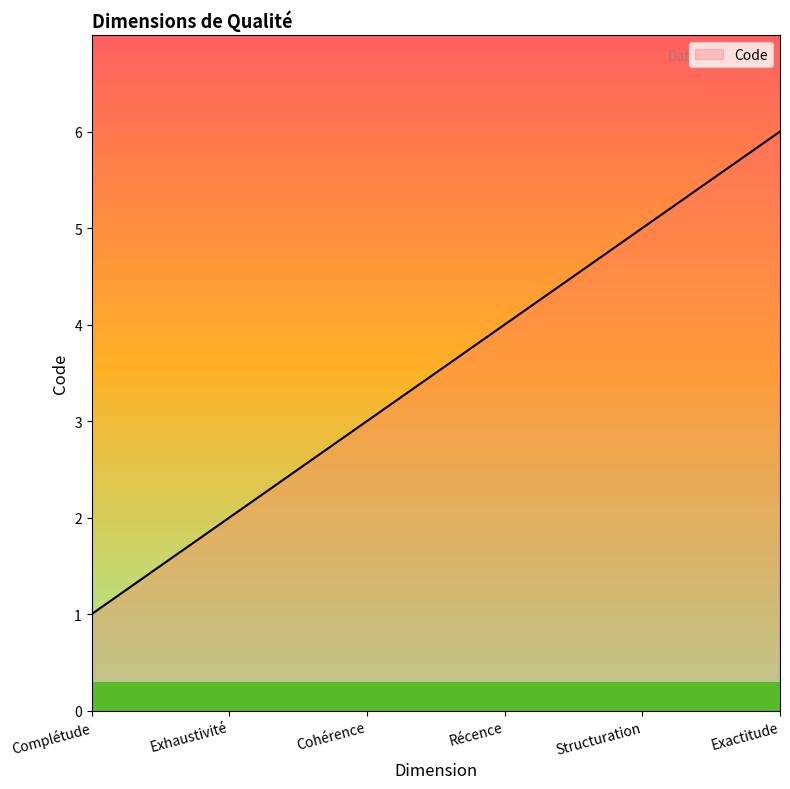

What position from the right is Récence?

3